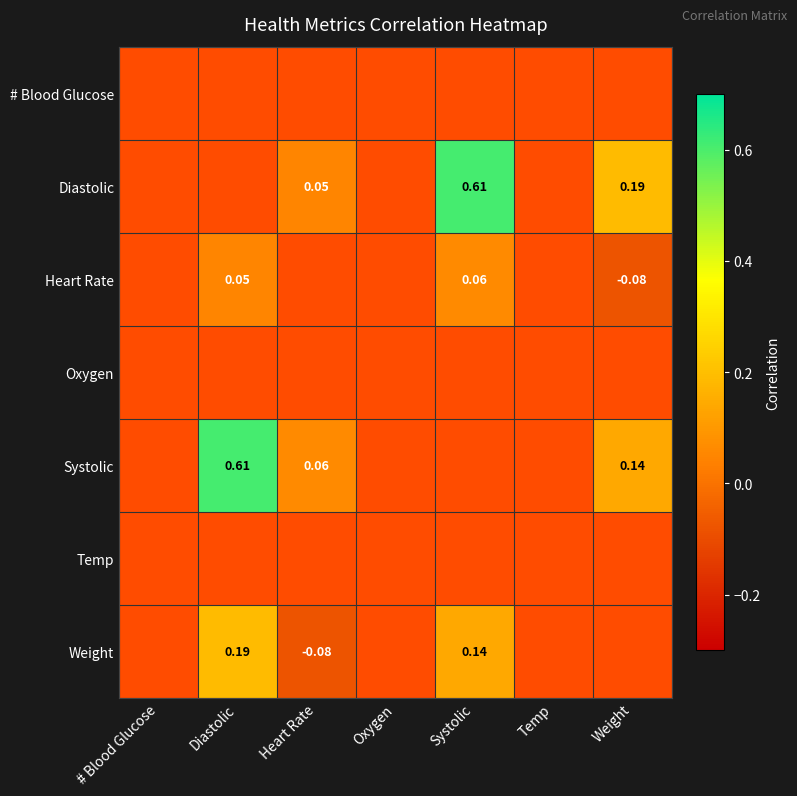

List the labels in order of # Blood Glucose value, smallest first.

# Blood Glucose, Diastolic, Heart Rate, Oxygen, Systolic, Temp, Weight